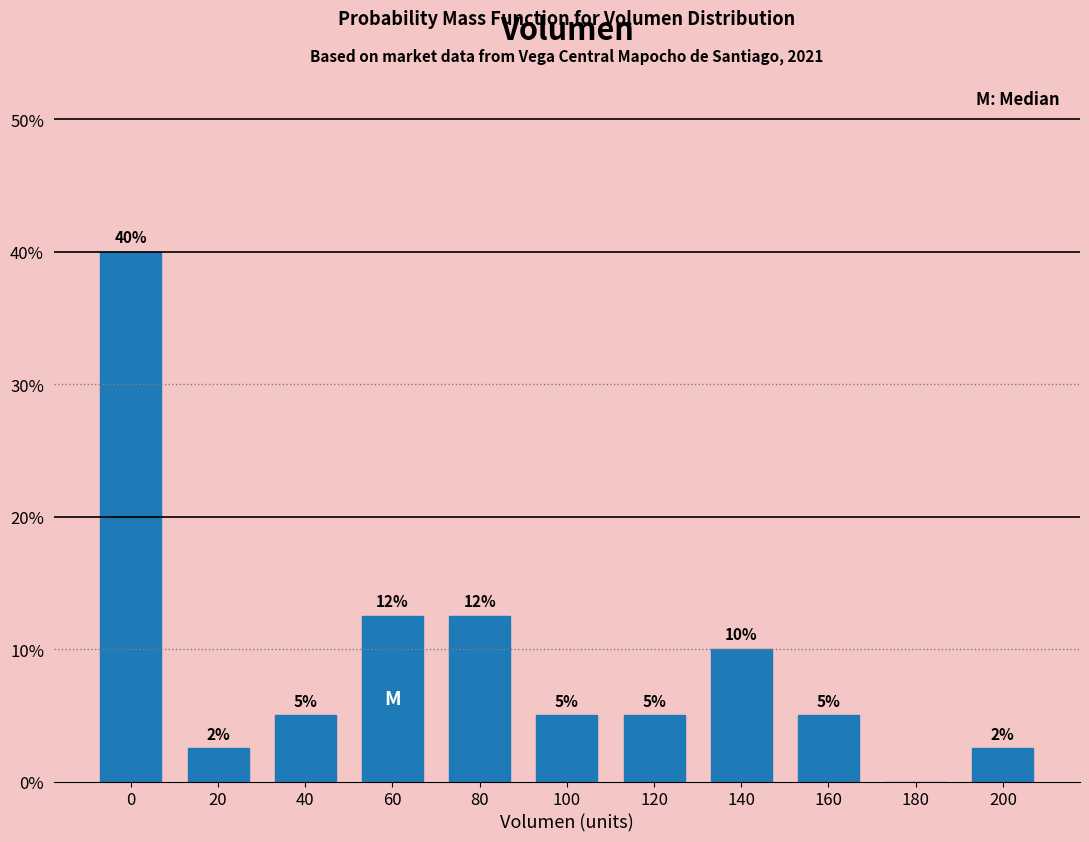

What value does the data have at 60?

12.5